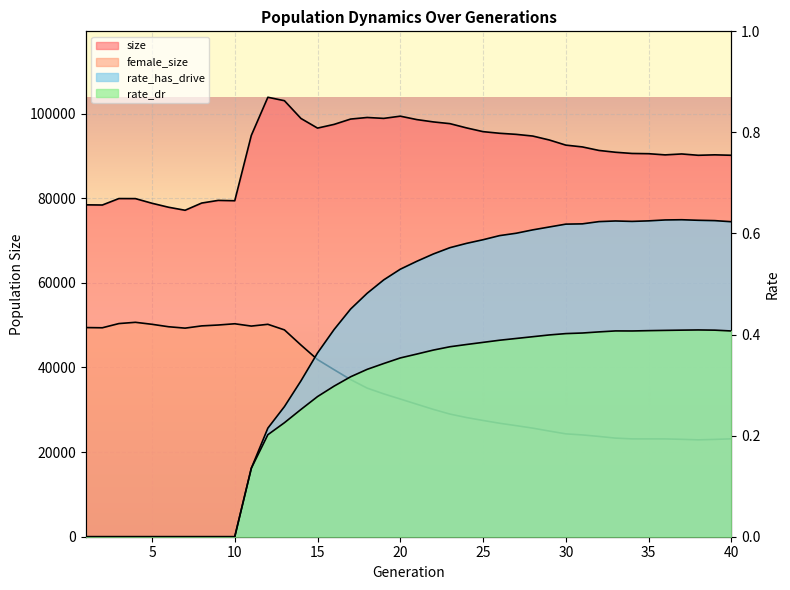

What is the value of the rate_has_drive point at the 19th from the left?

0.5